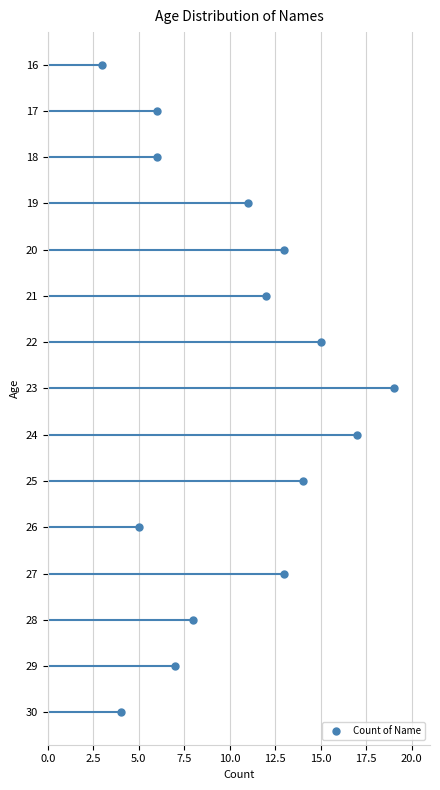

What position from the left is 5.0?

3